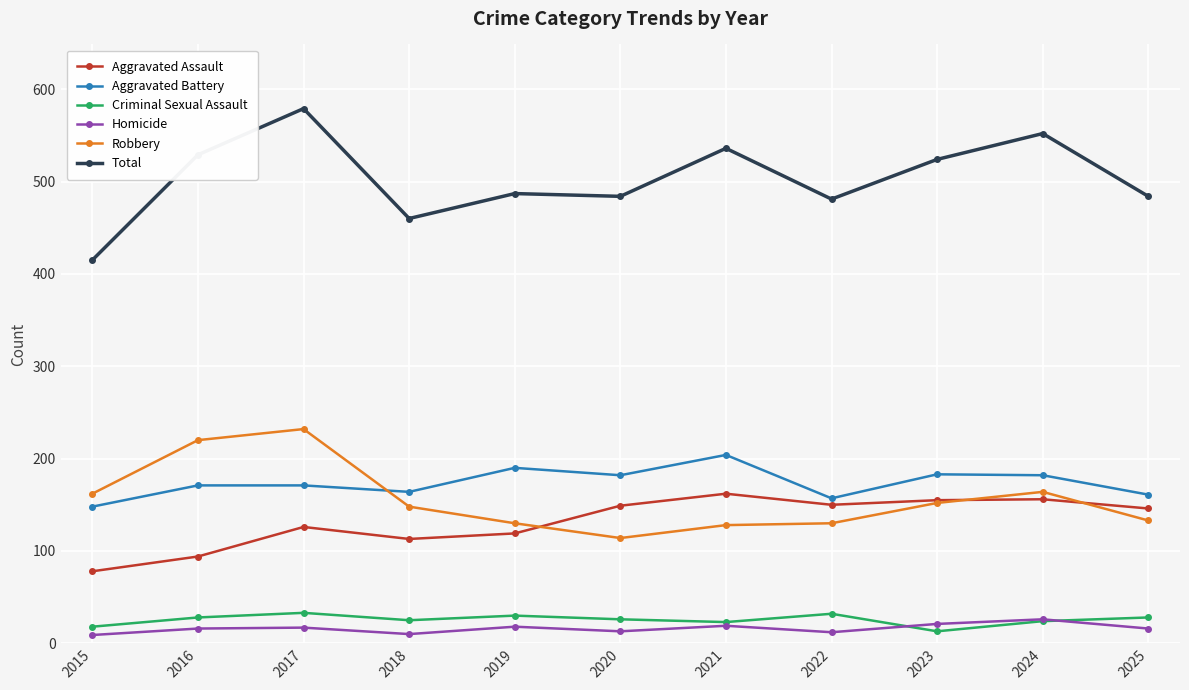

What is the lowest value of the Robbery series?

114